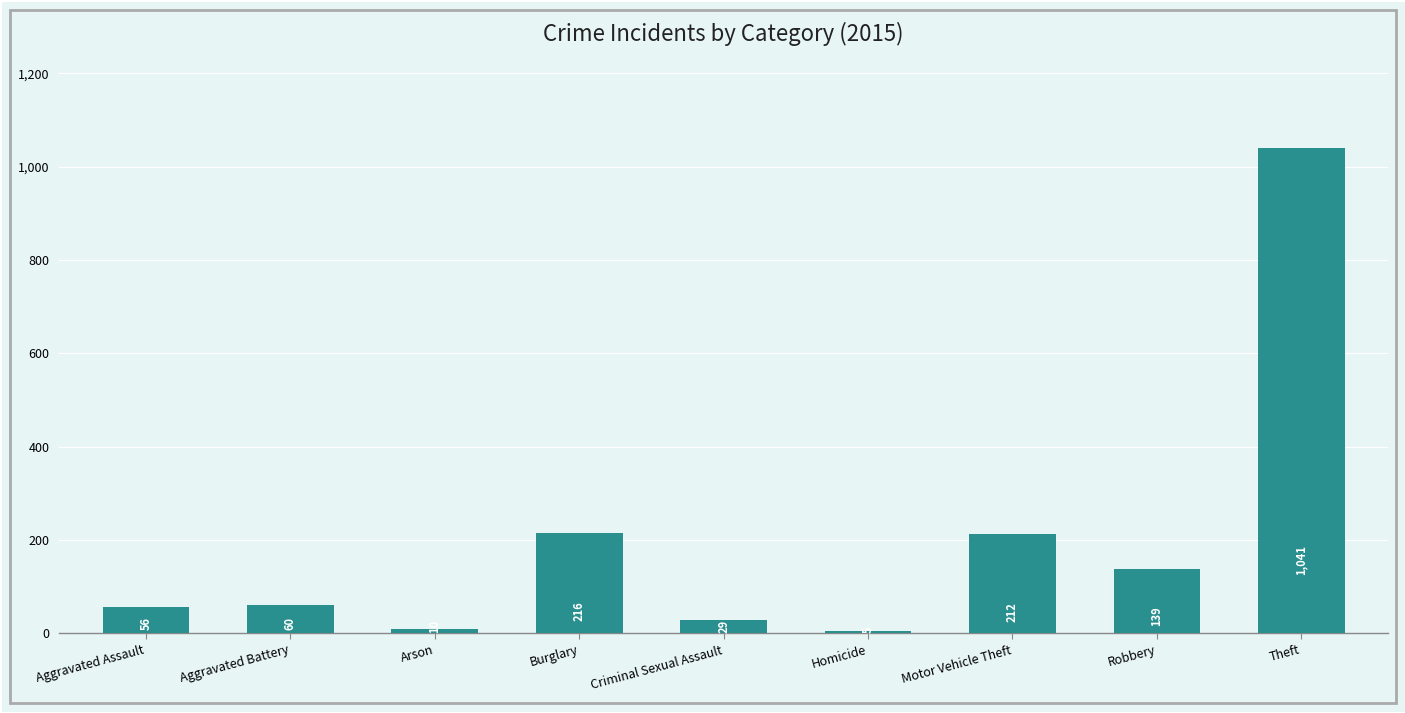

Rank the categories by value from highest to lowest.

Theft, Burglary, Motor Vehicle Theft, Robbery, Aggravated Battery, Aggravated Assault, Criminal Sexual Assault, Arson, Homicide